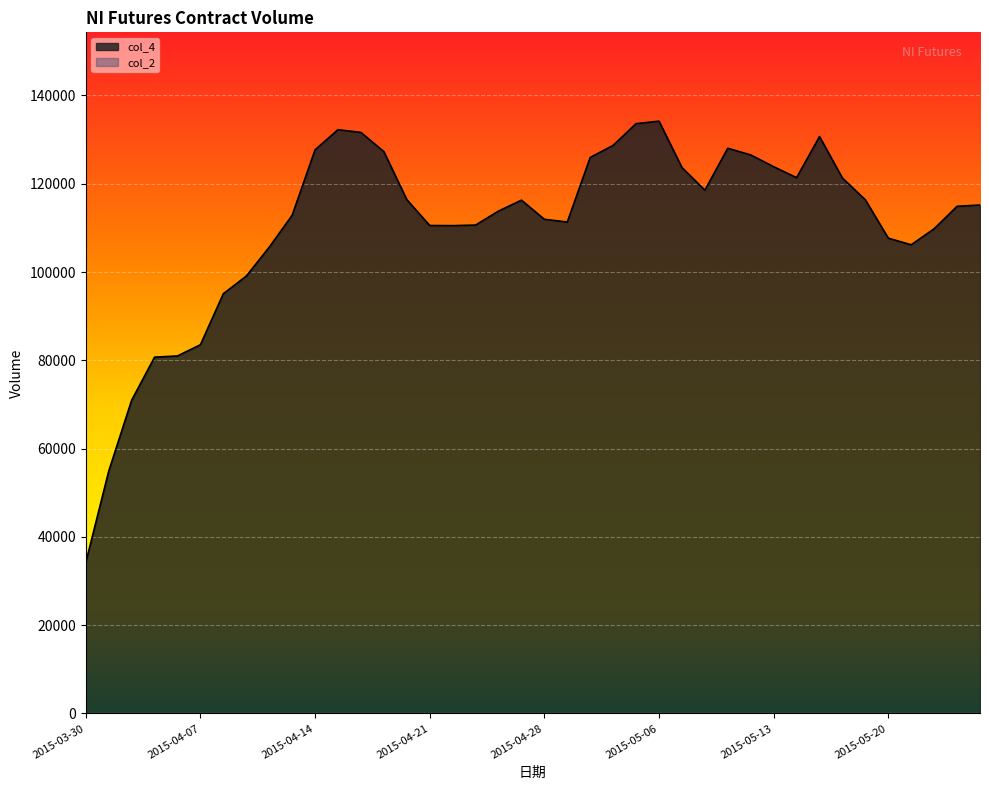

What is the smallest value displayed?

34186